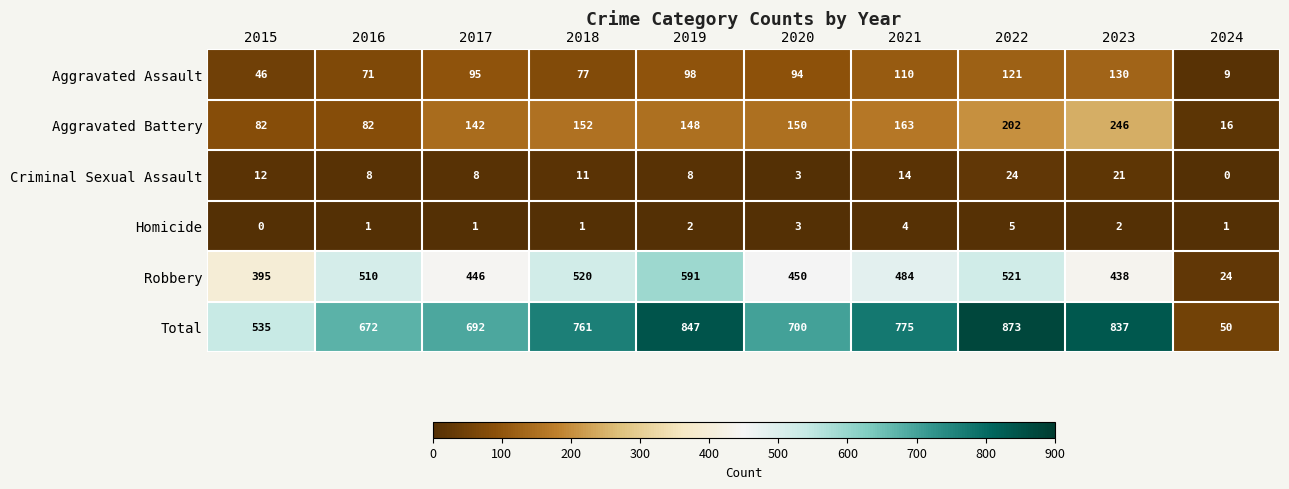

What is the sum of all Total values?

6742